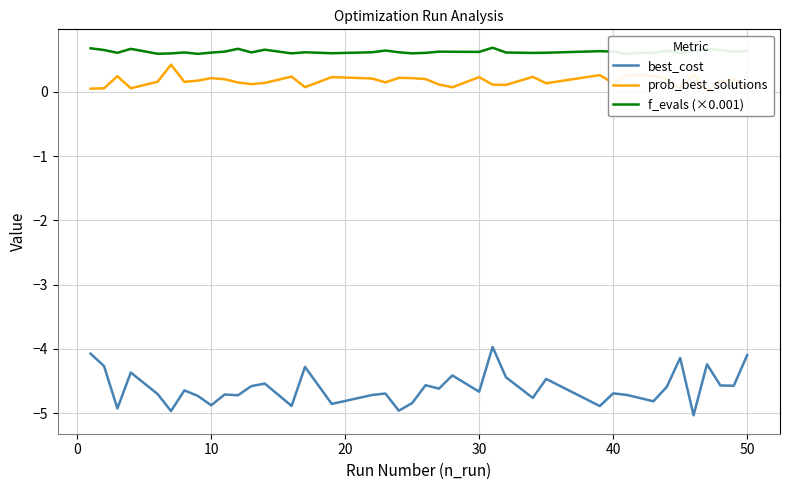

What is the highest value of the best_cost series?

-4.0